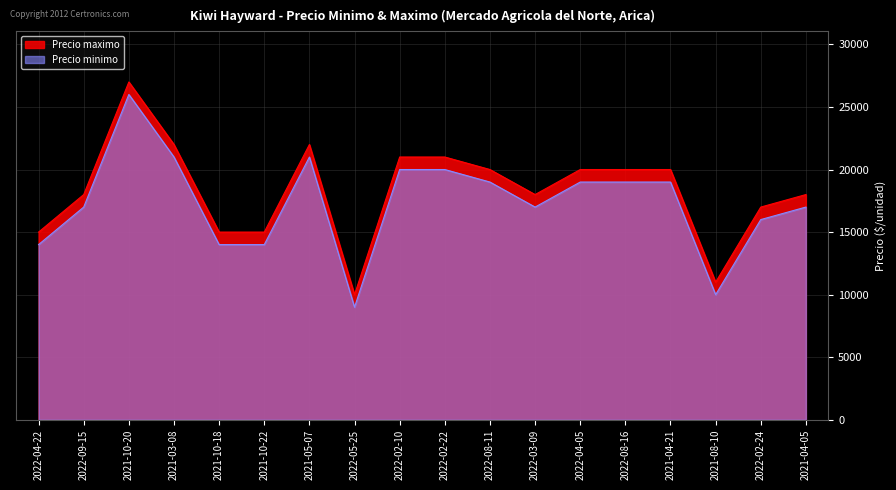

What is the difference between the highest and lowest values at 2022-08-11?

1000